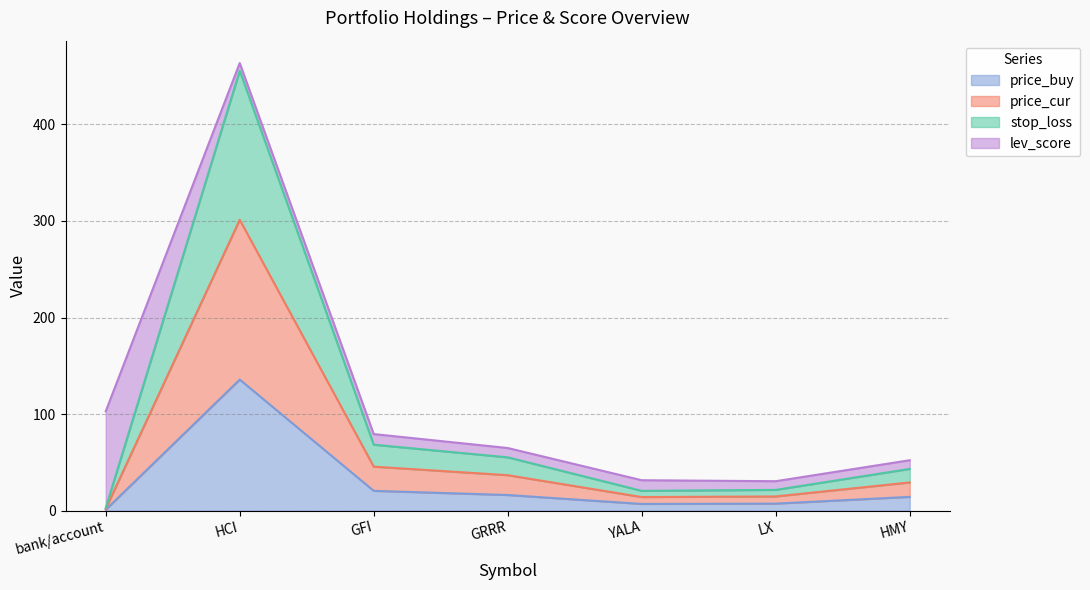

Where is price_buy nearest to the value 68?

GFI